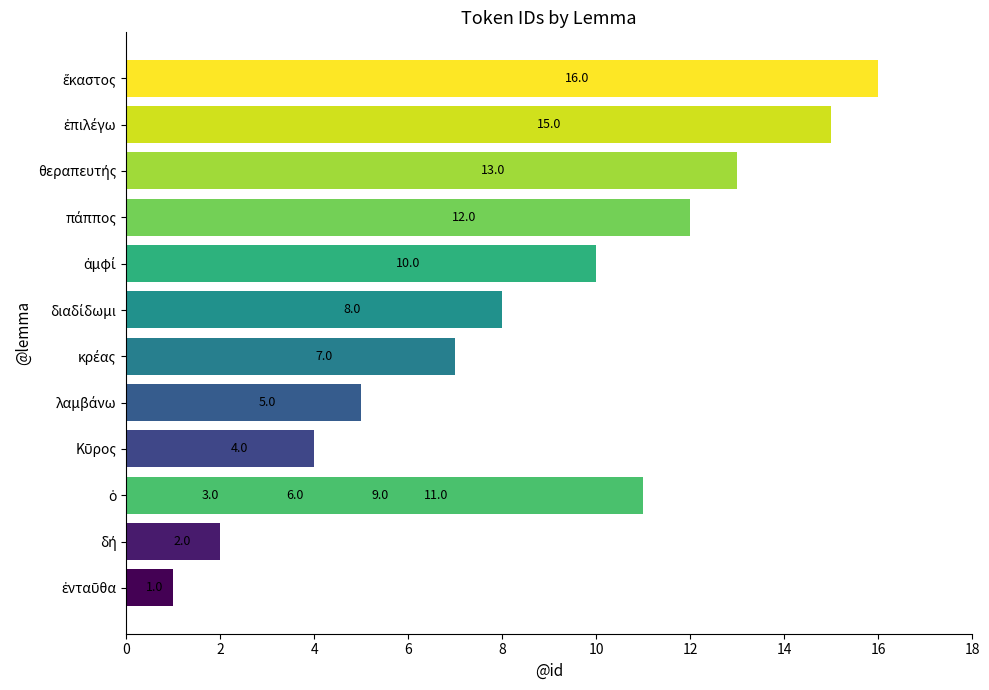

Are the bars horizontal?

Yes